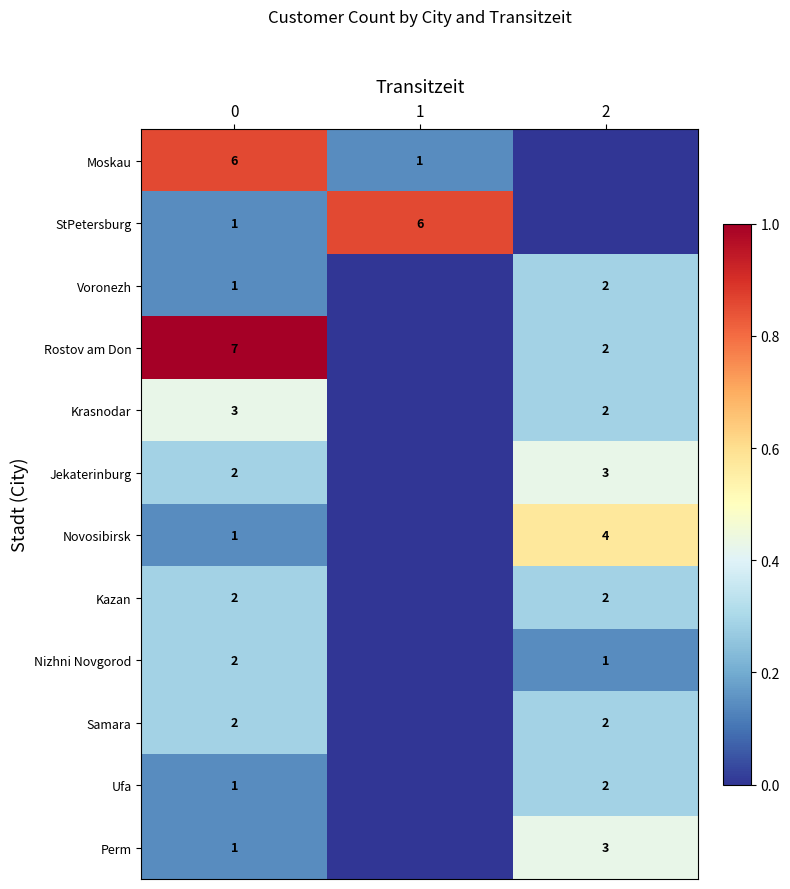

The Novosibirsk series shows 4 at 2. True or false?

True